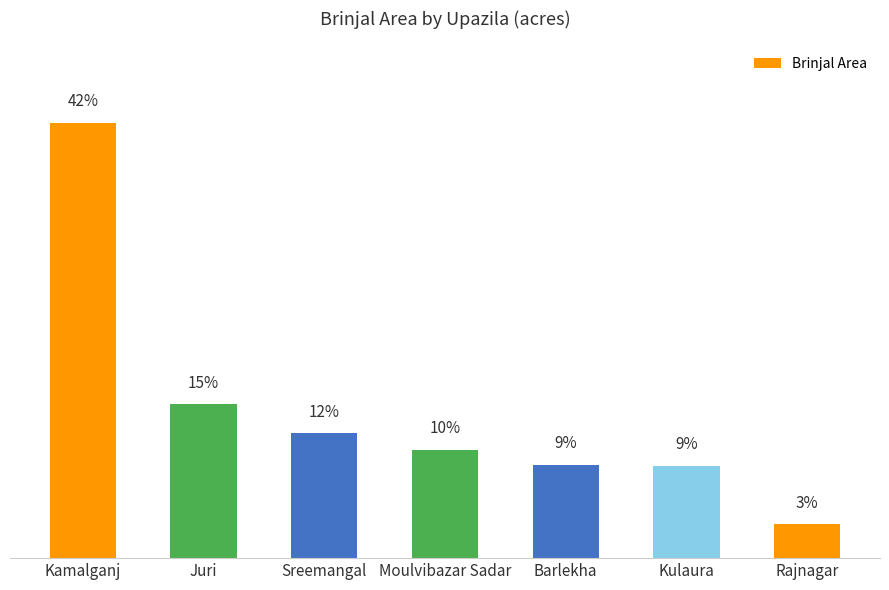

What is the maximum value shown in the chart?

345